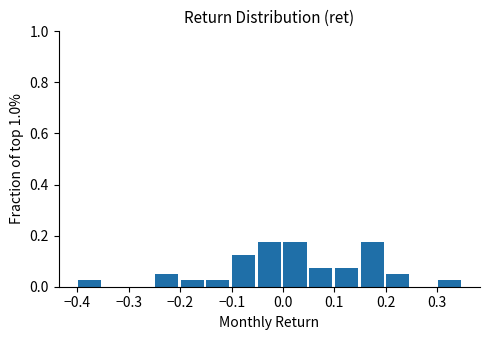

Reading left to right, list every bar in this chart as the range it spans on the x-axis followed by its height. Neither the bar edges nor the heights are printed on the chart, so give them approximately, as read against the axes.

-0.40 to -0.35: 0.02
-0.35 to -0.30: 0
-0.30 to -0.25: 0
-0.25 to -0.20: 0.06
-0.20 to -0.15: 0.02
-0.15 to -0.10: 0.02
-0.10 to -0.05: 0.12
-0.05 to 0.00: 0.18
0.00 to 0.05: 0.18
0.05 to 0.10: 0.08
0.10 to 0.15: 0.08
0.15 to 0.20: 0.18
0.20 to 0.25: 0.06
0.25 to 0.30: 0
0.30 to 0.35: 0.02